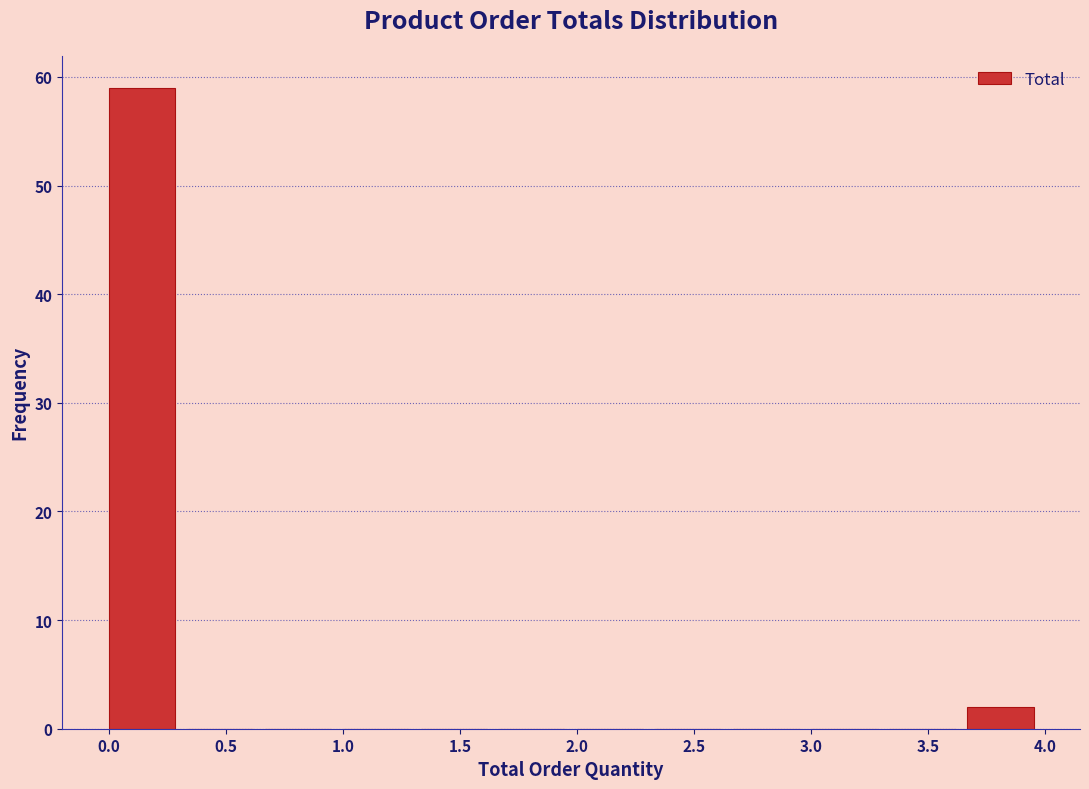

How tall is the bar that spans 3.65 to 4.00 on the x-axis? Neither the bar edges nor the heights are printed on the chart, so give them approximately, as read against the axes.

2